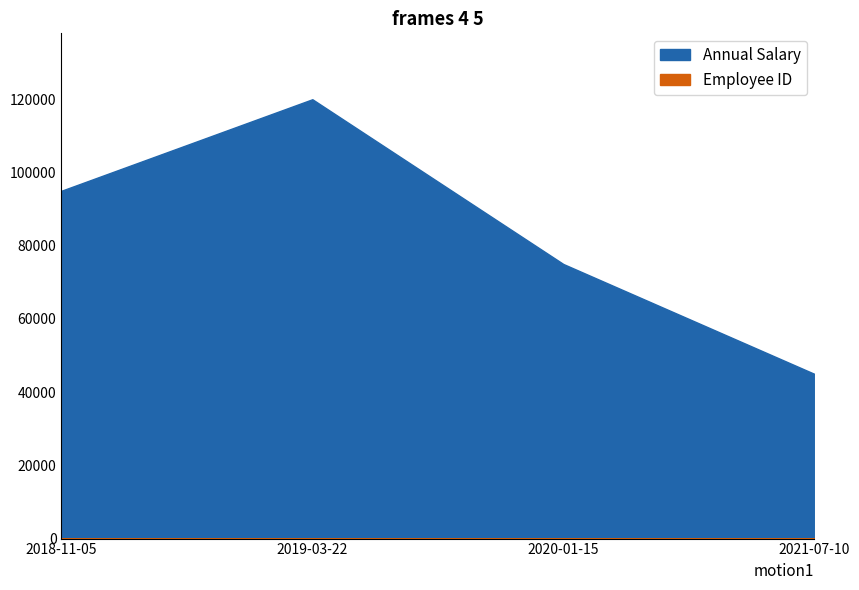

List the labels in order of Employee ID value, smallest first.

2020-01-15, 2019-03-22, 2021-07-10, 2018-11-05